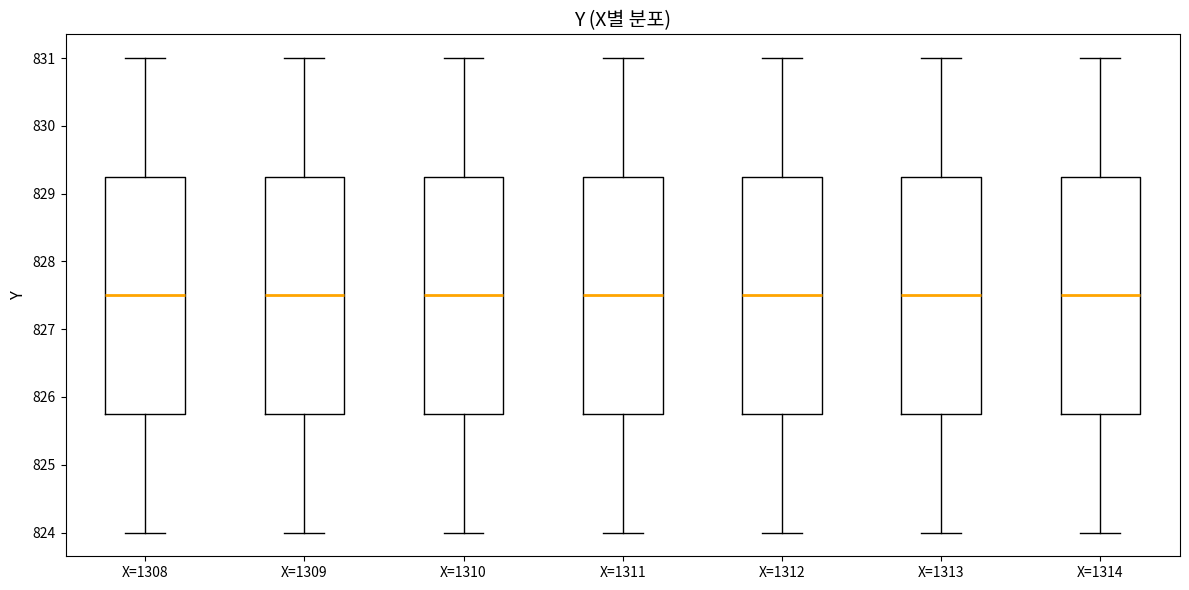

Reading left to right, transcribe this box plot: for each box, give where its median line is, the range the box spans, and where its two whiskers end, as read against the y-axis. The values are not printed on the chart, so give them approximately, as read against the axis.

X=1308: median 827.5, box 825.8 to 829.3, whiskers 824.0 to 831.0
X=1309: median 827.5, box 825.8 to 829.3, whiskers 824.0 to 831.0
X=1310: median 827.5, box 825.8 to 829.3, whiskers 824.0 to 831.0
X=1311: median 827.5, box 825.8 to 829.3, whiskers 824.0 to 831.0
X=1312: median 827.5, box 825.8 to 829.3, whiskers 824.0 to 831.0
X=1313: median 827.5, box 825.8 to 829.3, whiskers 824.0 to 831.0
X=1314: median 827.5, box 825.8 to 829.3, whiskers 824.0 to 831.0